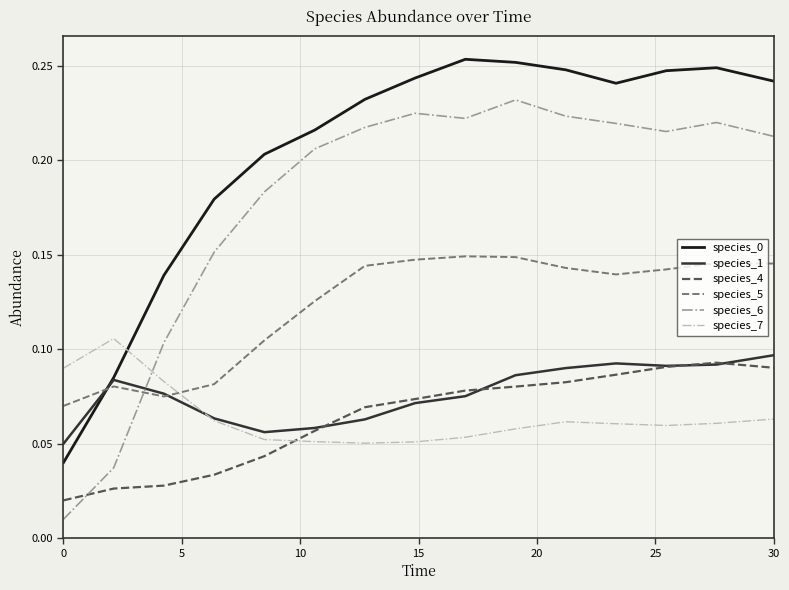

What is the sum of all species_1 values?

1.1